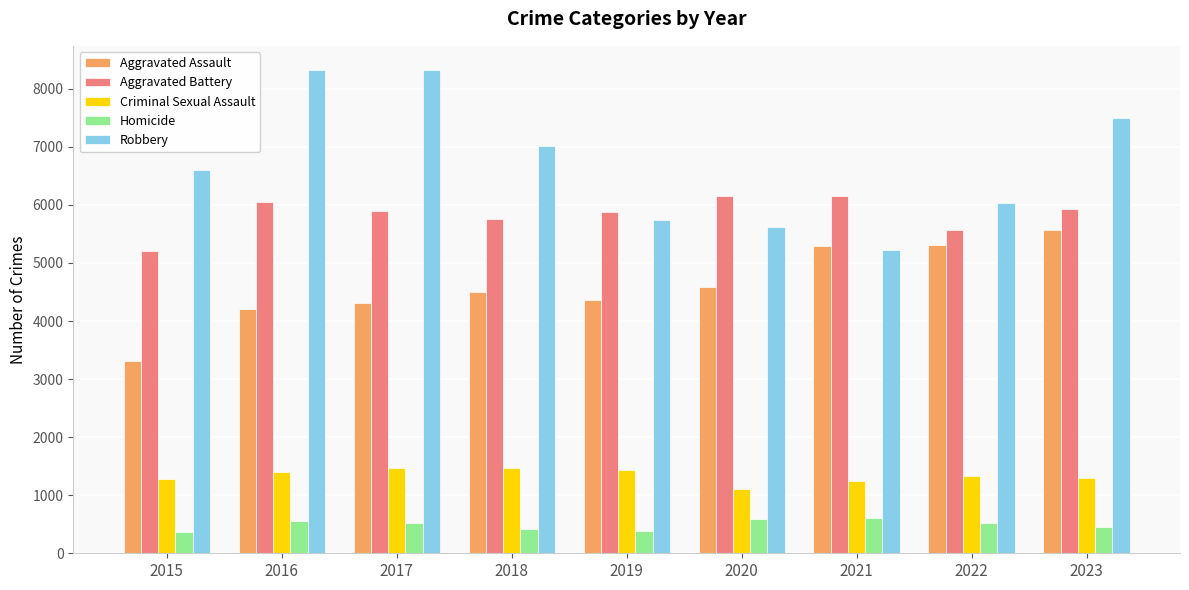

How many values in the Criminal Sexual Assault series are below 1325?

4